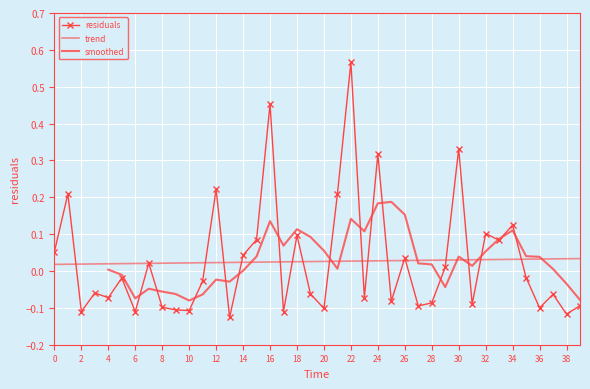

What is the label of the 21st point from the left?

20.0